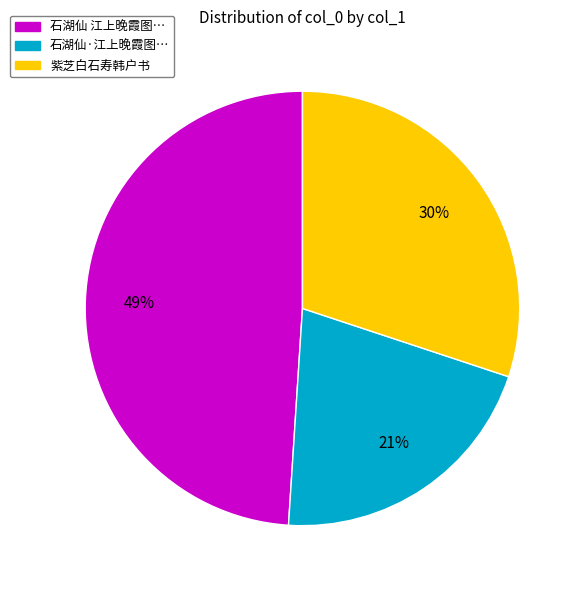

Is there any slice that represents more than half of the pie?

No